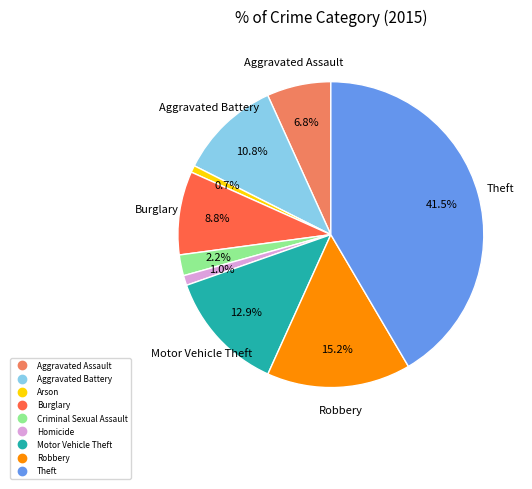

How many segments does this pie chart have?

9